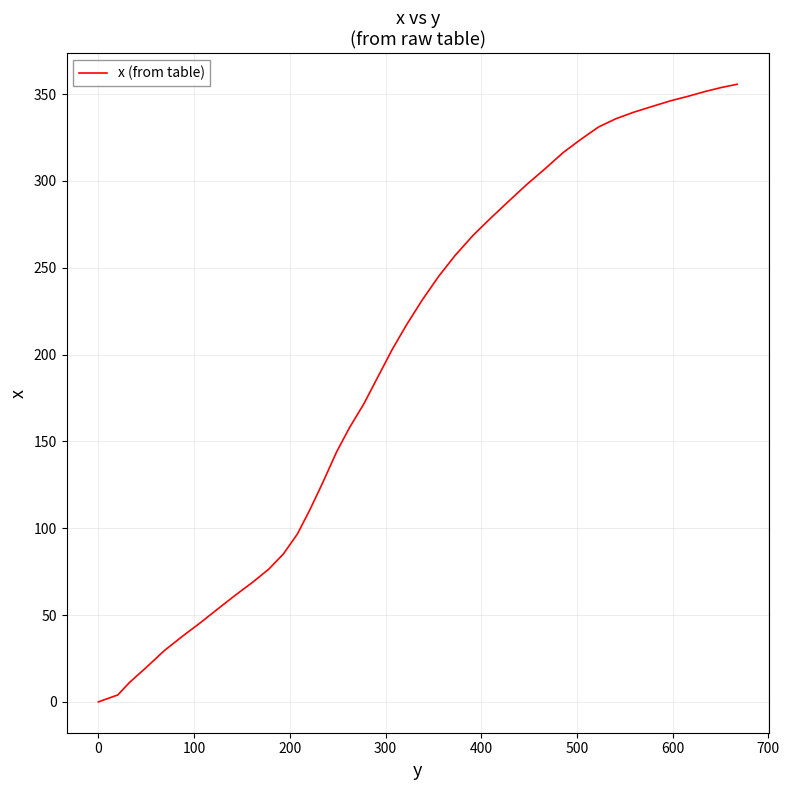

How many lines are shown in the chart?

1